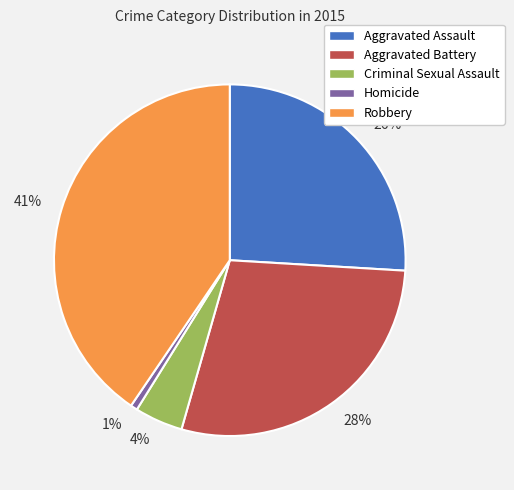

Which slice is the largest?

41%